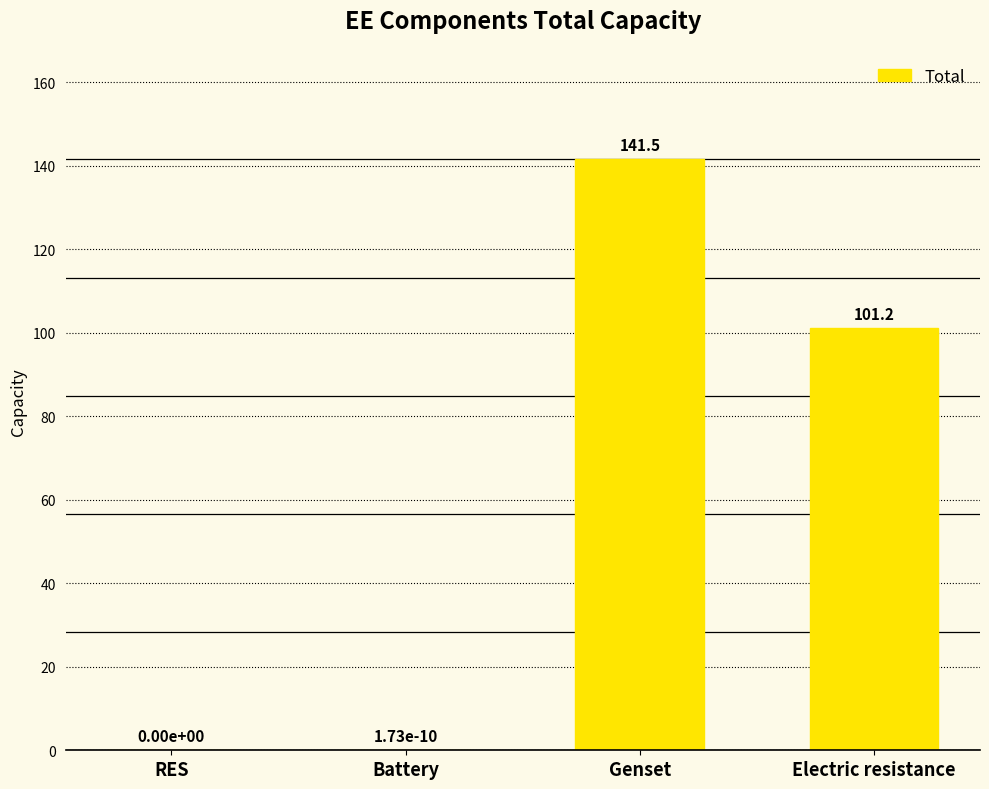

At which label is the value closest to 70?

Electric resistance